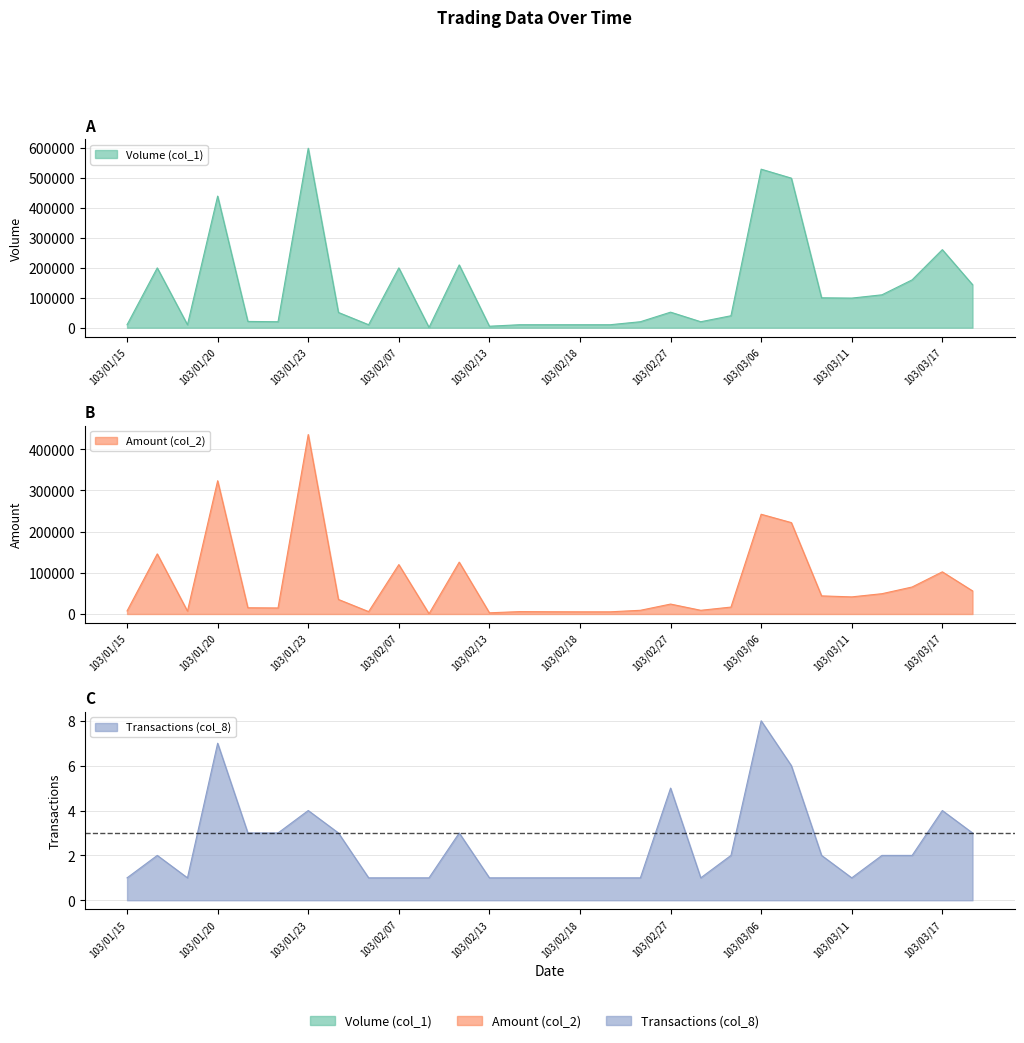

True or false: Volume (col_1) and Amount (col_2) intersect in this chart.

False